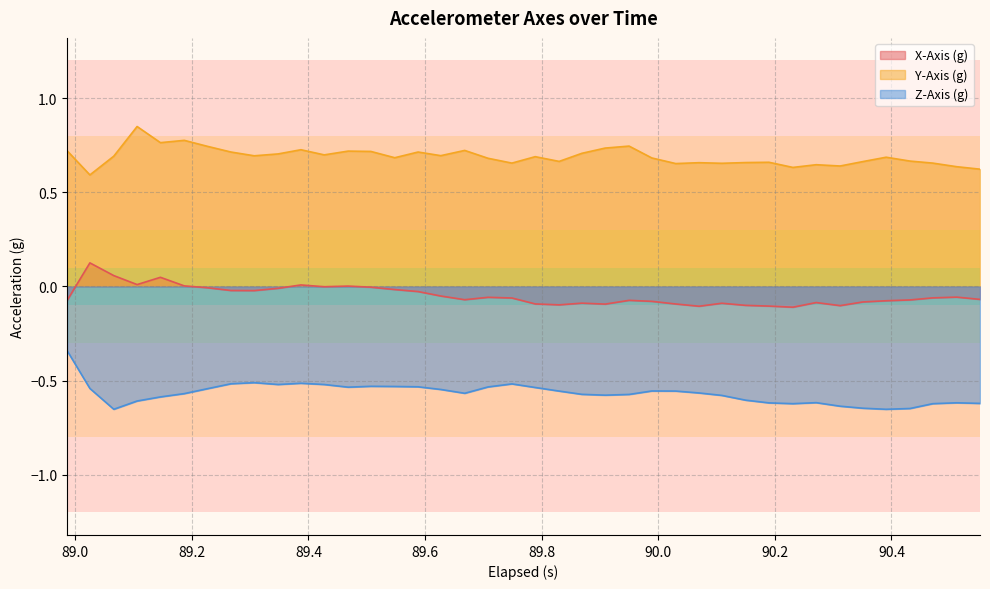

How many lines are shown in the chart?

3